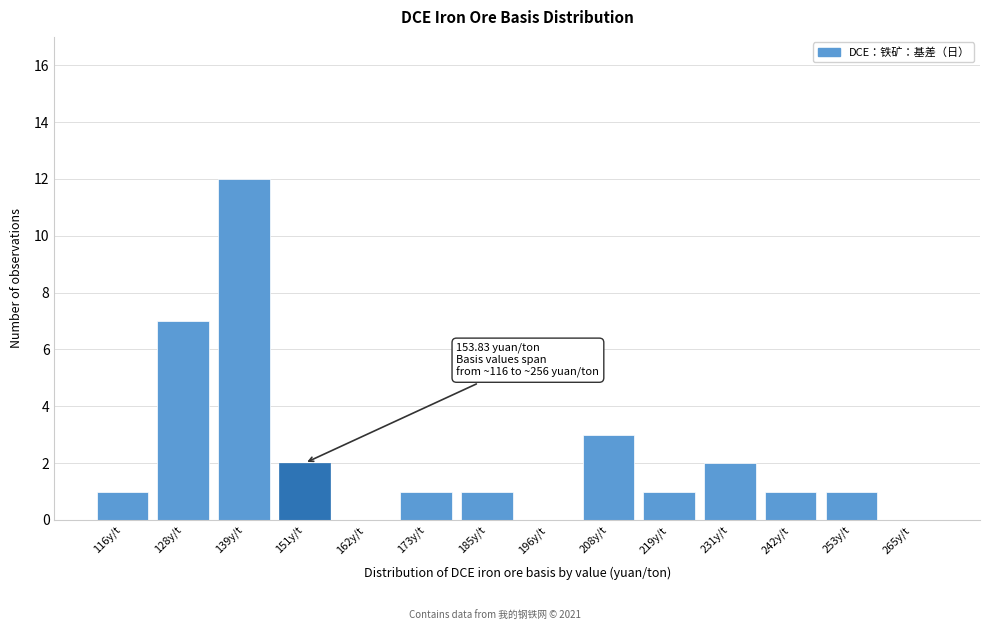

Reading right to left, list all the values displayed in this chart.

265y/t=0	253y/t=1	242y/t=1	231y/t=2	219y/t=1	208y/t=3	196y/t=0	185y/t=1	173y/t=1	162y/t=0	151y/t=2	139y/t=12	128y/t=7	116y/t=1